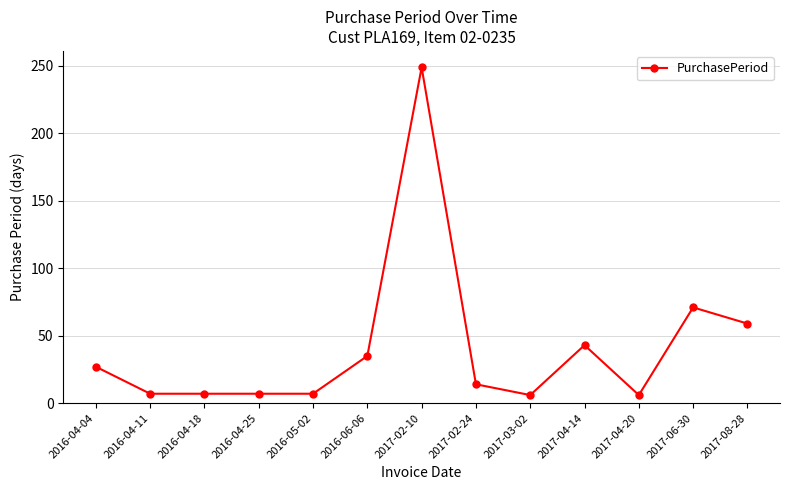

What is the change in value from 2017-02-24 to 2017-04-20?

-8